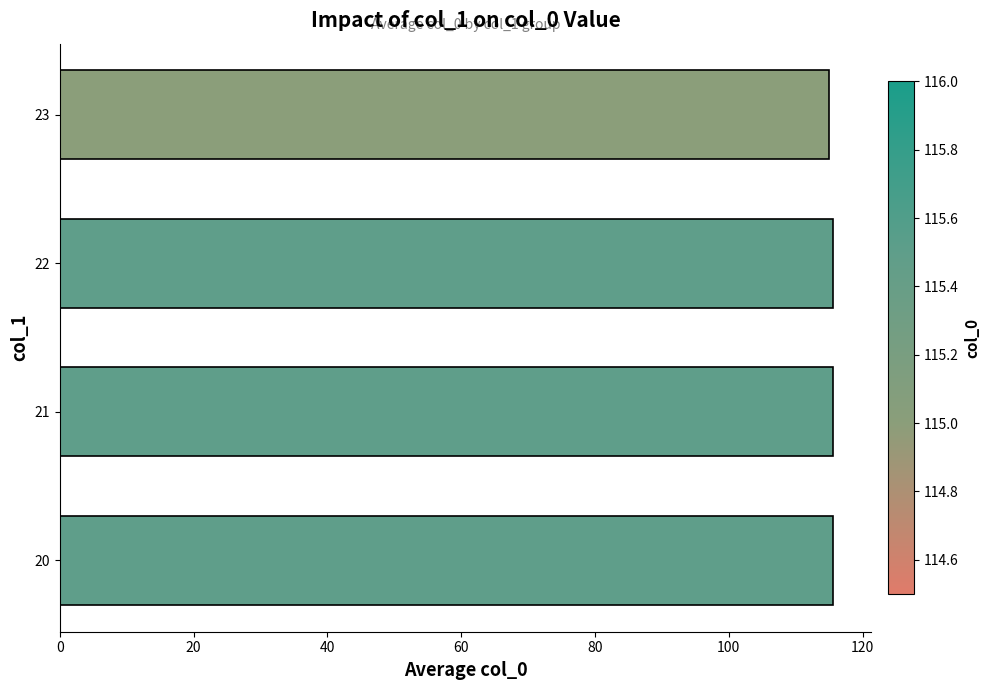

Count the values in the range 115 to 116.

4